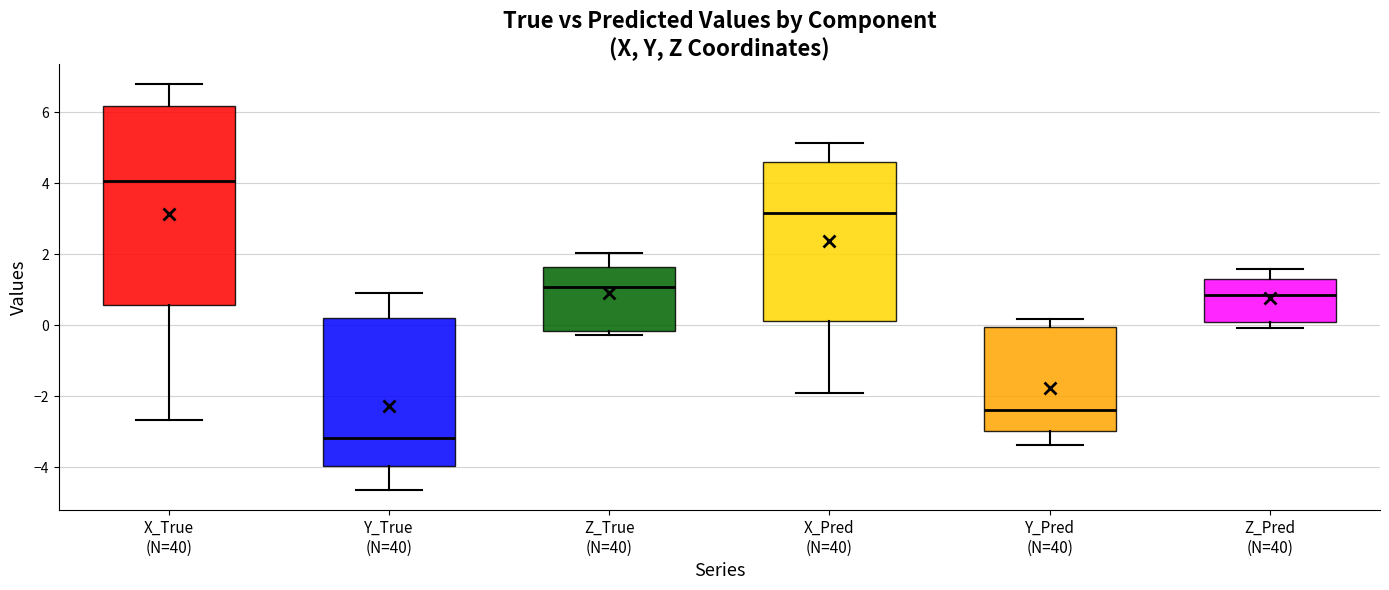

Reading left to right, transcribe this box plot: for each box, give where its median line is, the range the box spans, and where its two whiskers end, as read against the y-axis. The values are not printed on the chart, so give them approximately, as read against the axis.

X_True (N=40): median 4.0, box 0.6 to 6.2, whiskers -2.6 to 6.8
Y_True (N=40): median -3.2, box -4.0 to 0.2, whiskers -4.6 to 1.0
Z_True (N=40): median 1.0, box -0.2 to 1.6, whiskers -0.2 (just below the box's lower edge) to 2.0
X_Pred (N=40): median 3.2, box 0.2 to 4.6, whiskers -2.0 to 5.2
Y_Pred (N=40): median -2.4, box -3.0 to 0.0, whiskers -3.4 to 0.2
Z_Pred (N=40): median 0.8, box 0.0 to 1.4, whiskers 0.0 (just below the box's lower edge) to 1.6